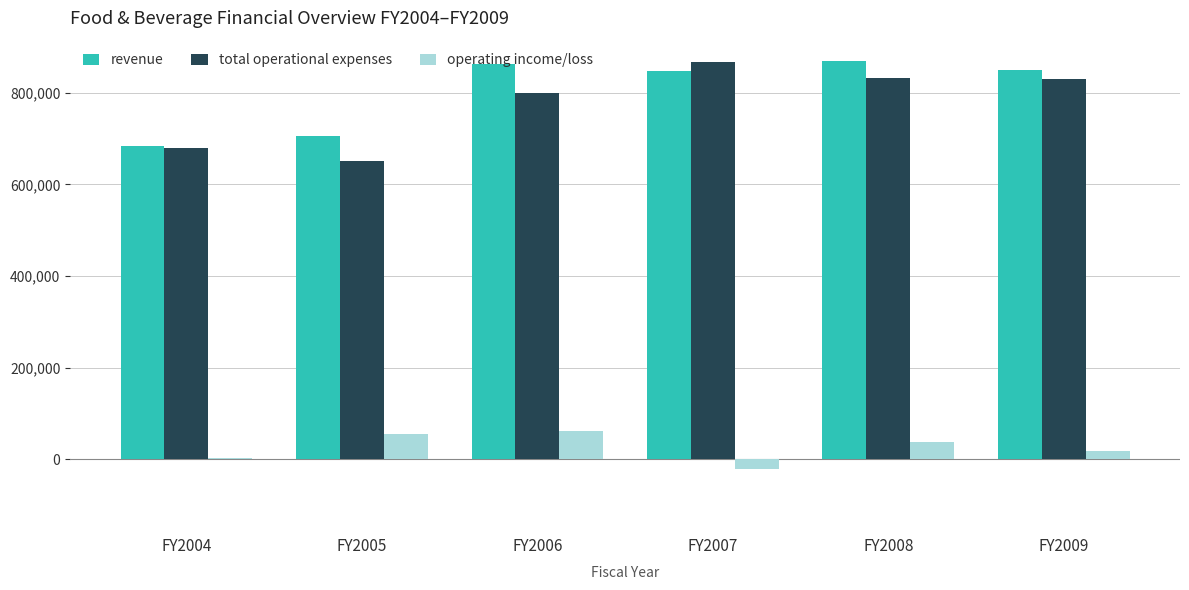

How many data points in operating income/loss are less than 37066?

3